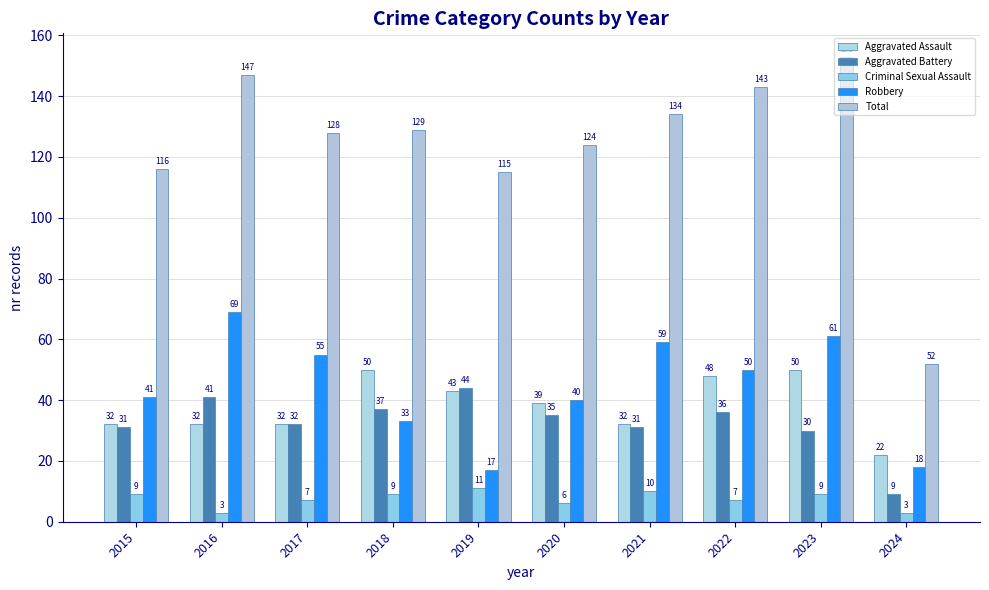

Which series has the largest range (max minus min)?

Total